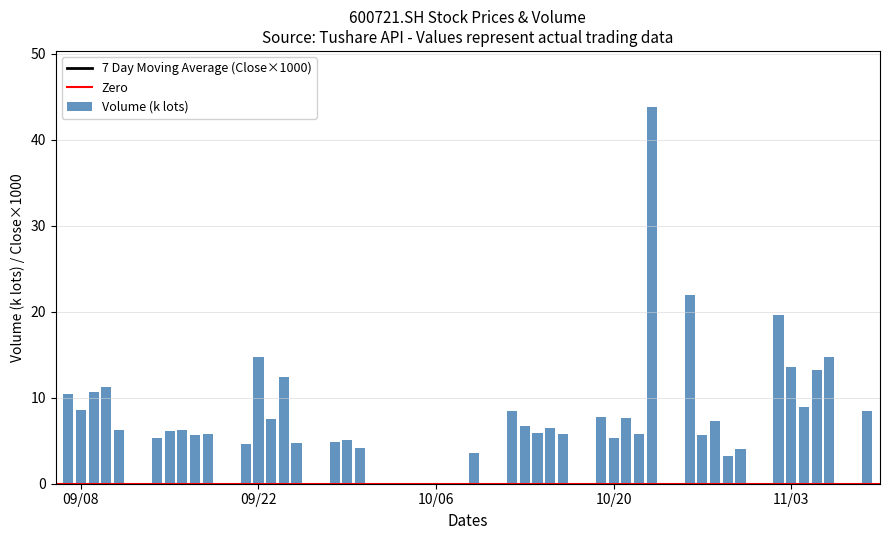

The value of Volume (k lots) at 09/22 is 14.8. True or false?

True